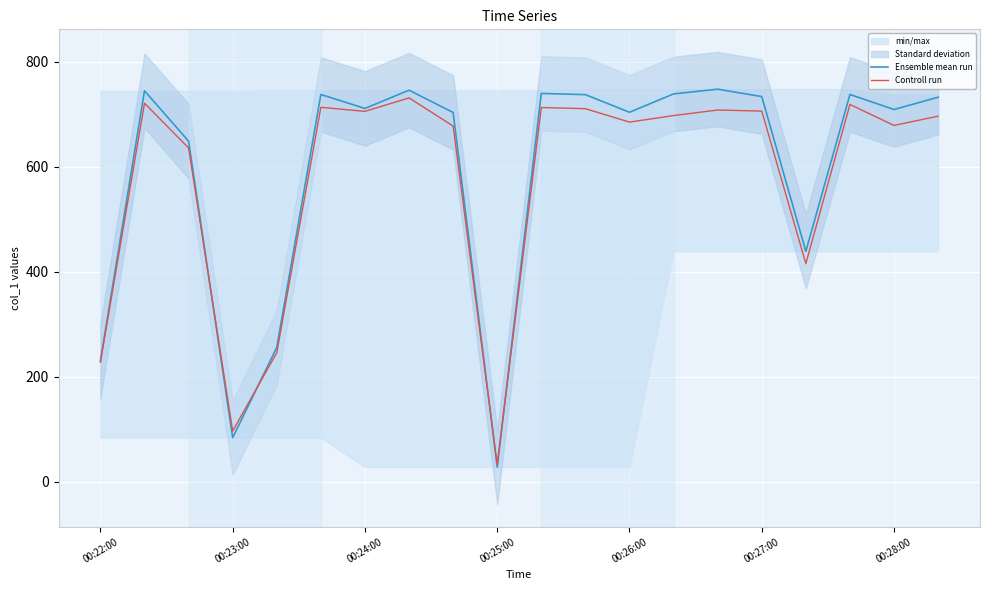

How many lines are shown in the chart?

2